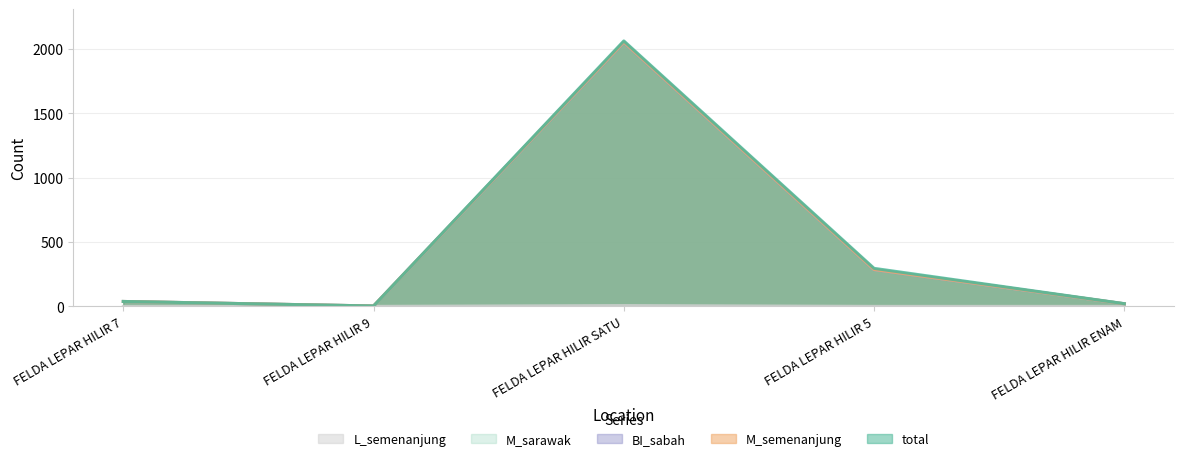

True or false: L_semenanjung and M_sarawak intersect in this chart.

False